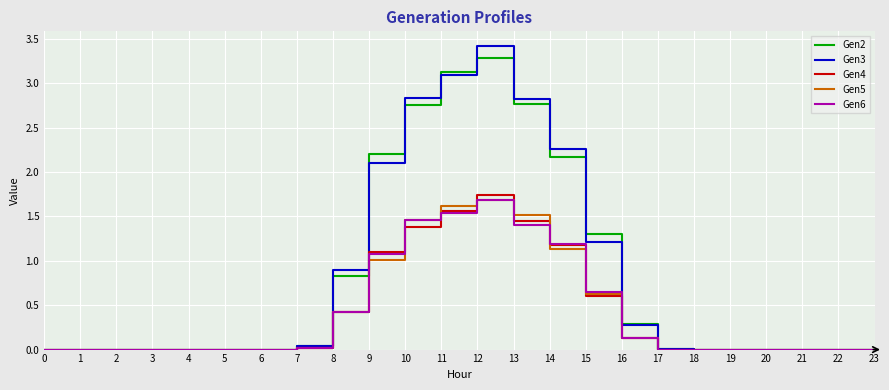

Which category has the highest value across all series?

12